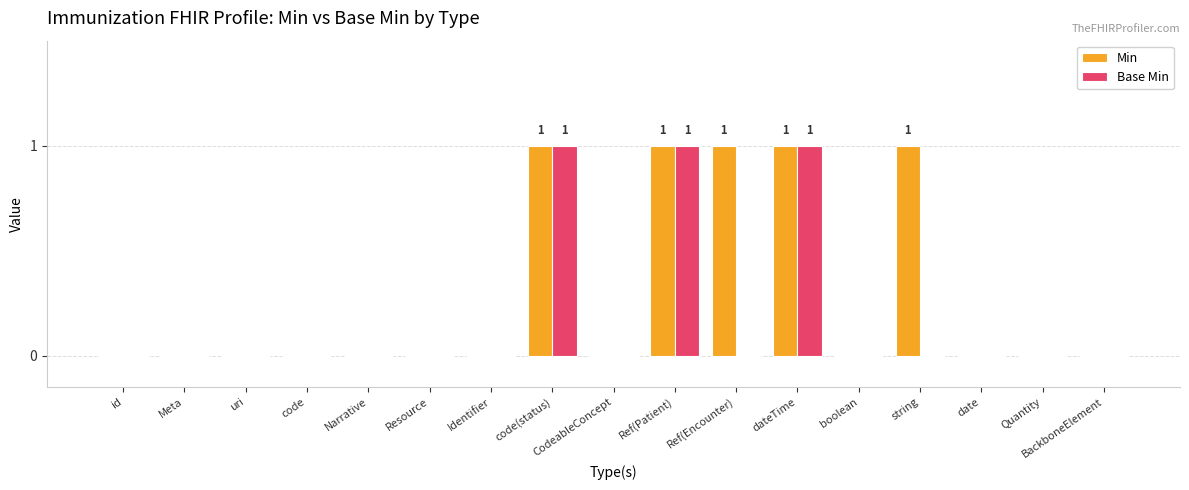

The Min series shows -1 at date. True or false?

False